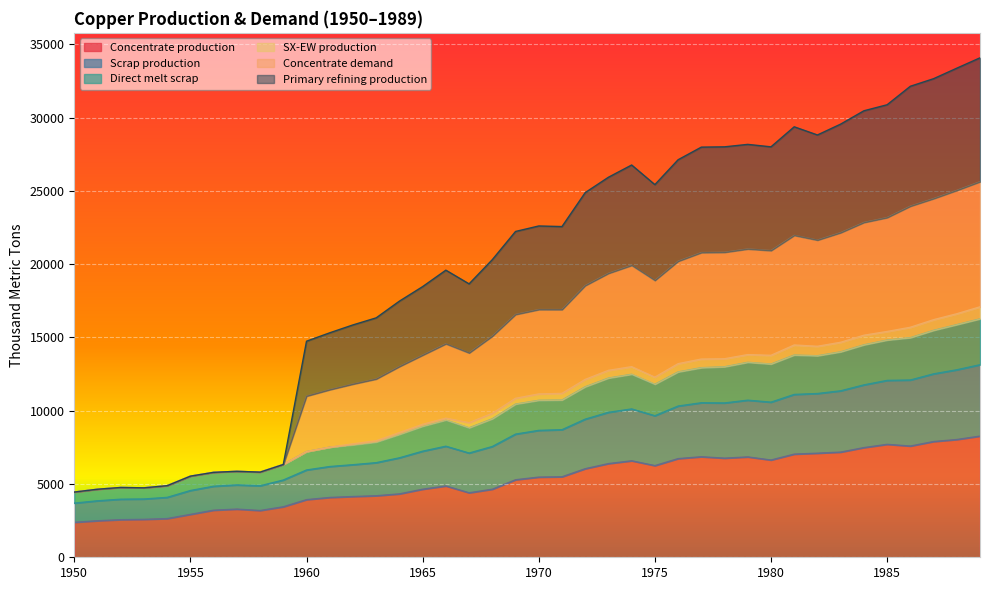

Which series has the widest spread of values?

Concentrate demand